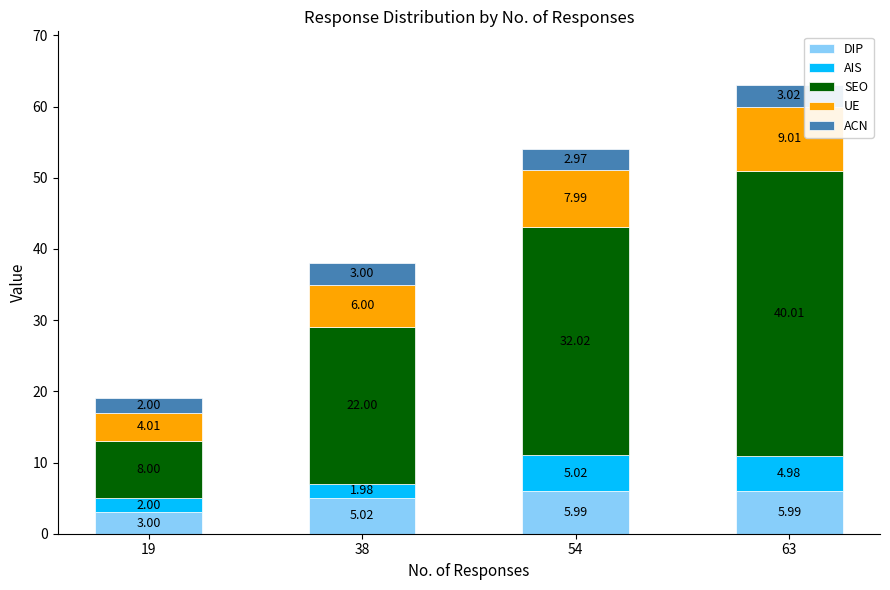

How many bars are there in total?

4